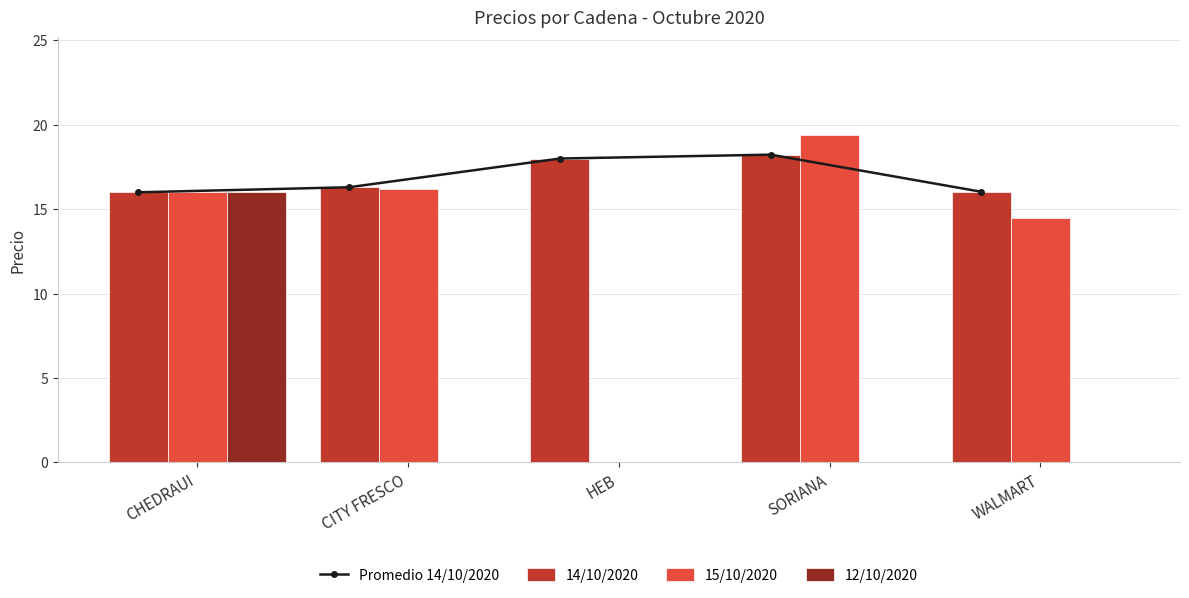

What is the label of the 5th bar from the right?

CHEDRAUI